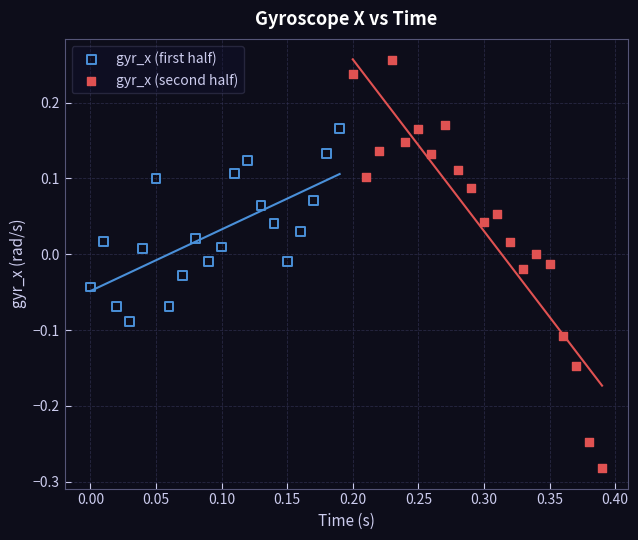

Which series reaches the minimum Y coordinate?

gyr_x (second half)